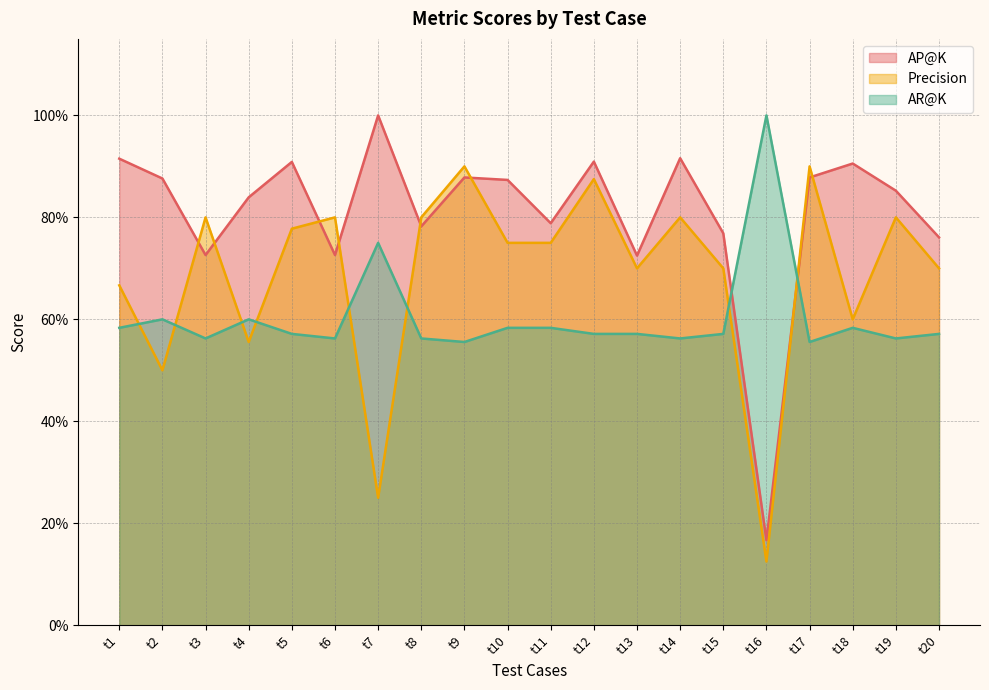

Reading left to right, what are all the values shown in this chart?

AP@K: 0.9	0.9	0.7	0.8	0.9	0.7	1.0	0.8	0.9	0.9	0.8	0.9	0.7	0.9	0.8	0.2	0.9	0.9	0.9	0.8
Precision: 0.7	0.5	0.8	0.6	0.8	0.8	0.2	0.8	0.9	0.8	0.8	0.9	0.7	0.8	0.7	0.1	0.9	0.6	0.8	0.7
AR@K: 0.6	0.6	0.6	0.6	0.6	0.6	0.8	0.6	0.6	0.6	0.6	0.6	0.6	0.6	0.6	1.0	0.6	0.6	0.6	0.6